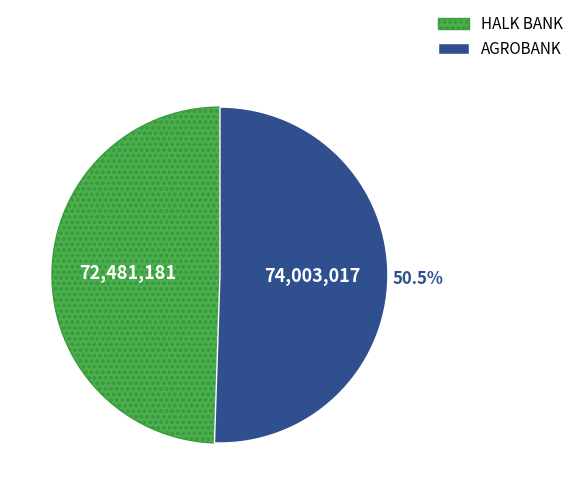

The HALK BANK slice represents 64% of the pie. True or false?

False